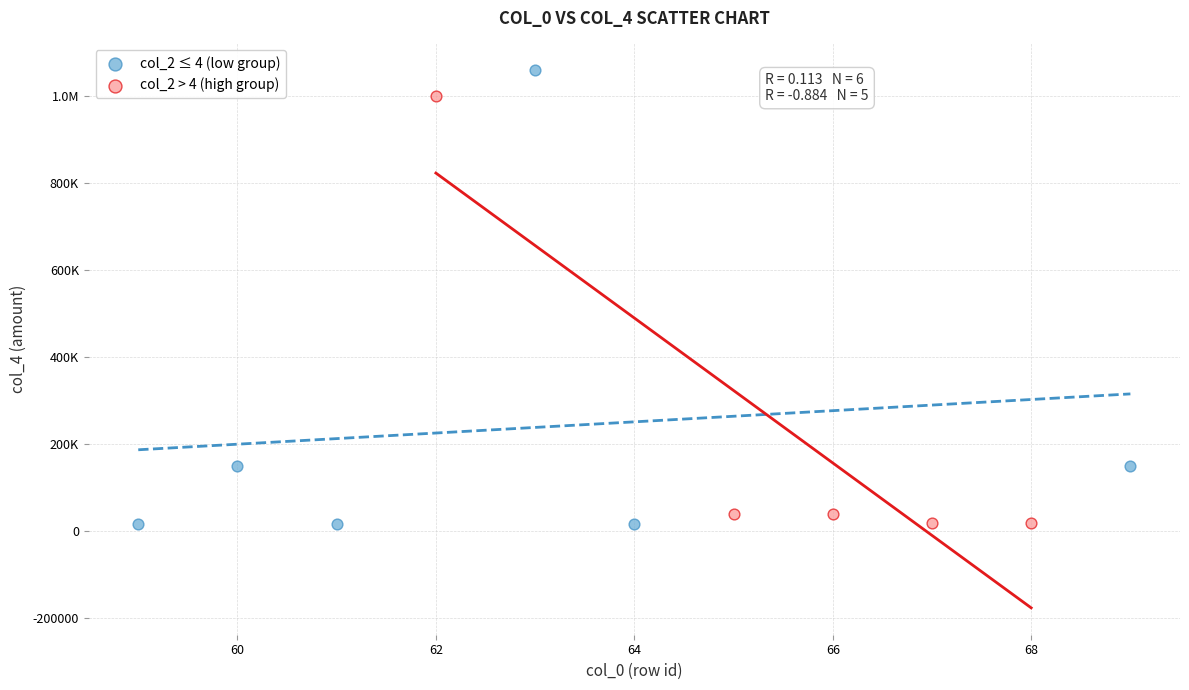

What are all the series names shown in the legend?

col_2 ≤ 4 (low group), col_2 > 4 (high group)